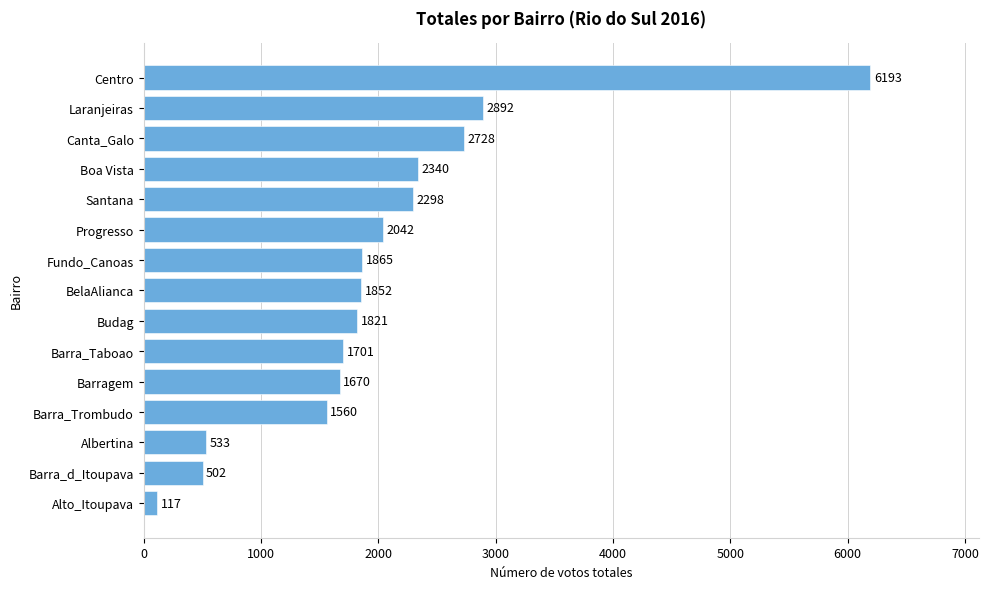

Reading bottom to top, what are all the values shown in this chart?

117	502	533	1560	1670	1701	1821	1852	1865	2042	2298	2340	2728	2892	6193